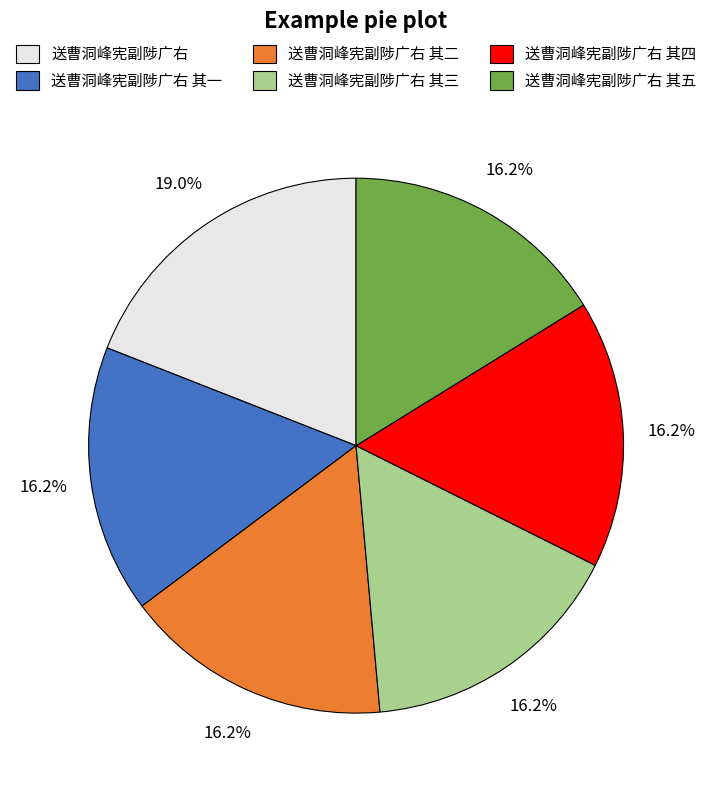

Count the number of slices in the pie.

6